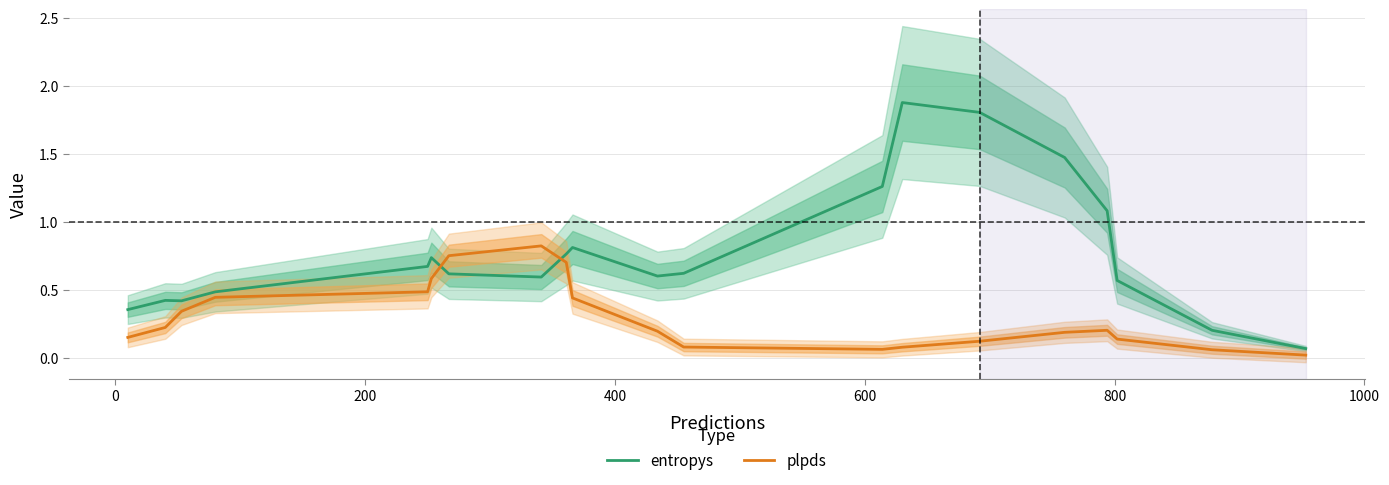

What is the highest value of the entropys series?

1.9